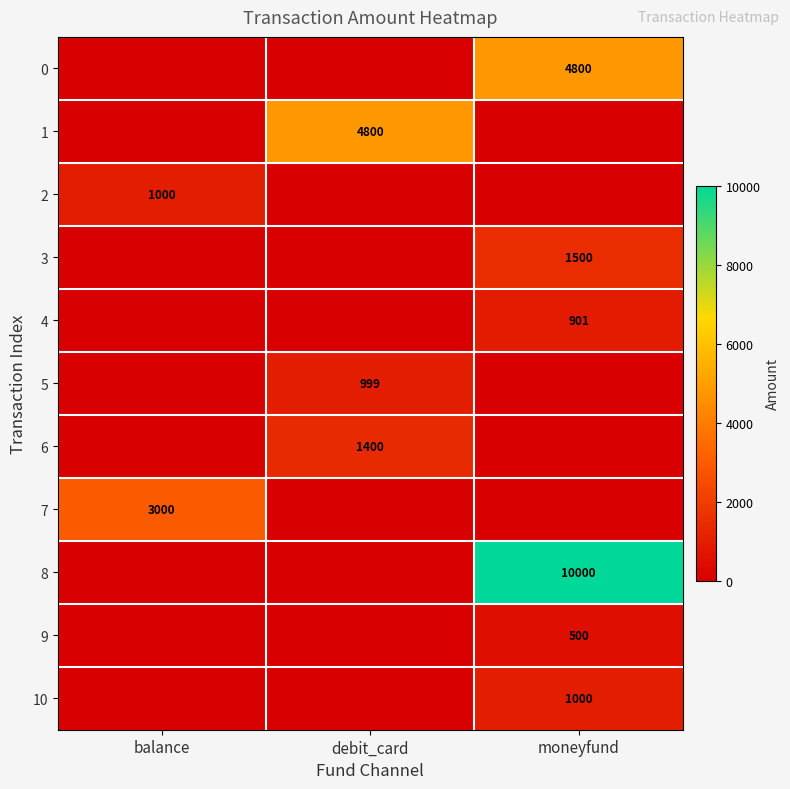

At which category is the sum across all series the highest?

moneyfund